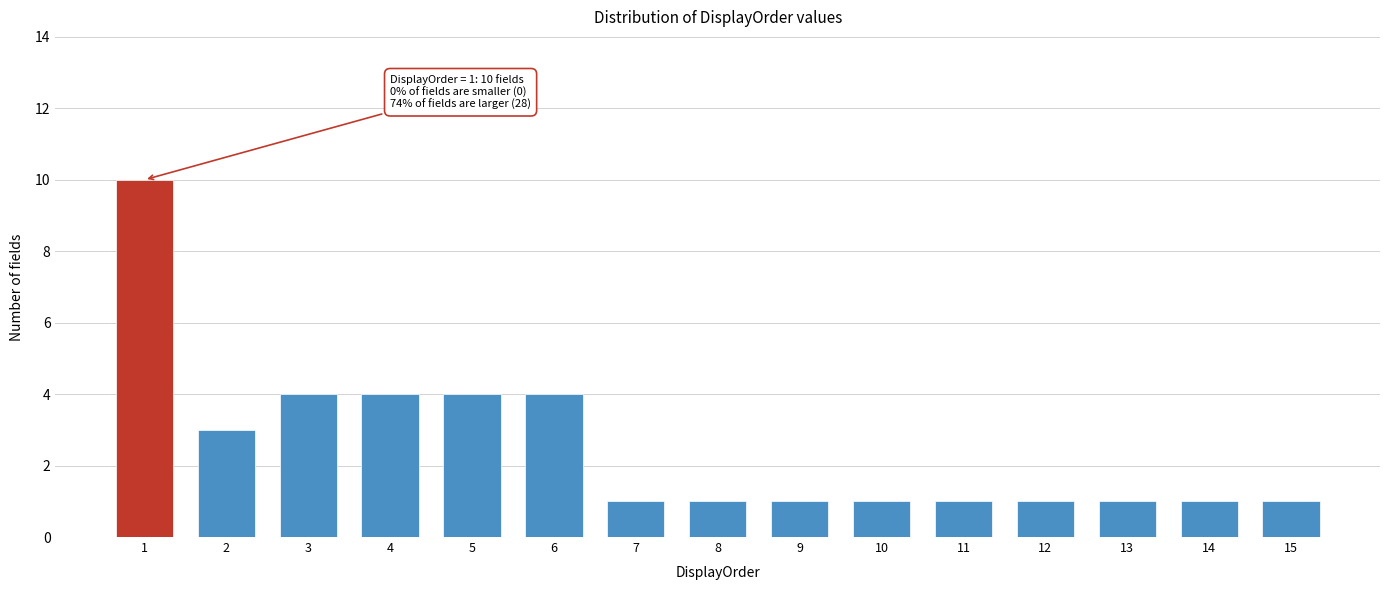

Reading left to right, transcribe all the data shown in this chart.

10	3	4	4	4	4	1	1	1	1	1	1	1	1	1